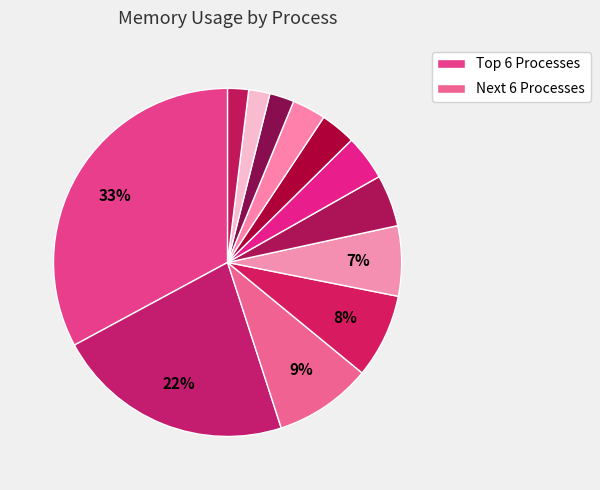

How many slices are in this pie chart?

12